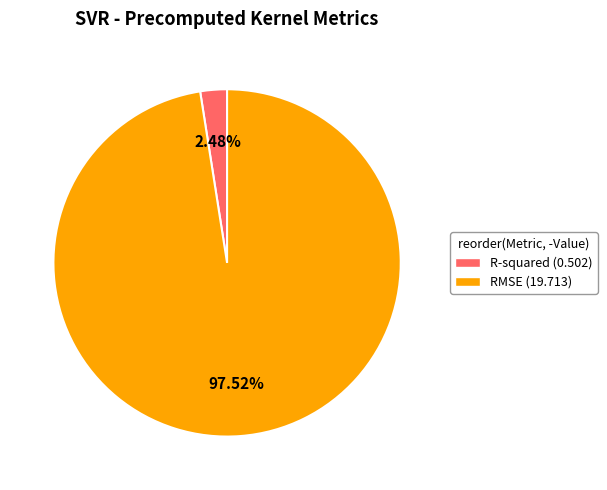

Do R-squared and RMSE together represent more than half of the pie?

Yes